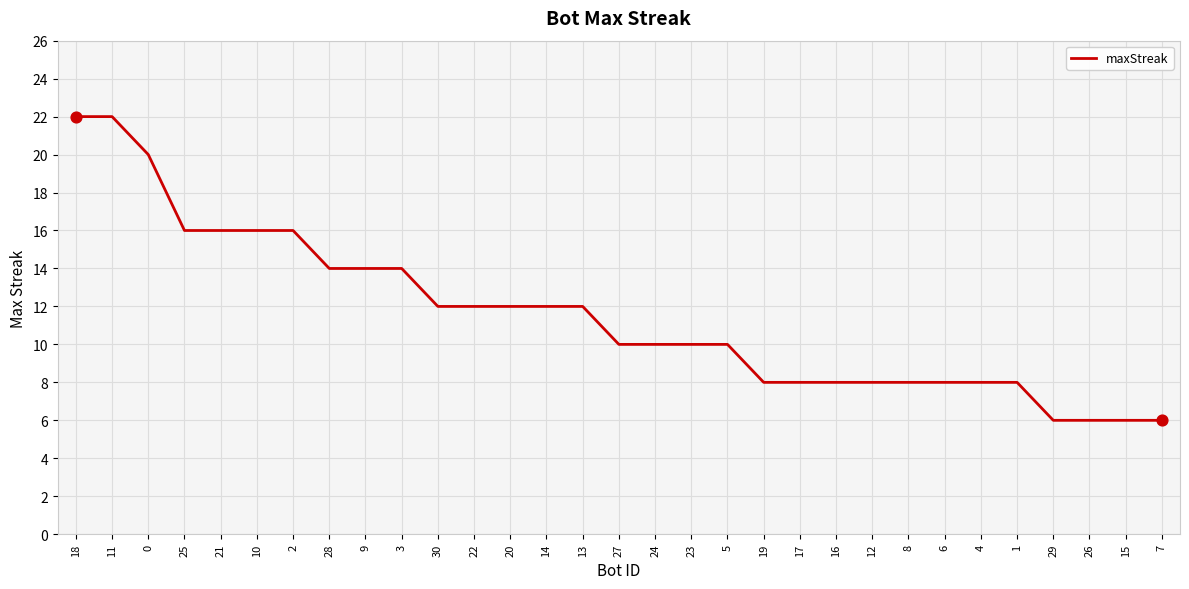

What is the change in value from 14 to 5?

-2